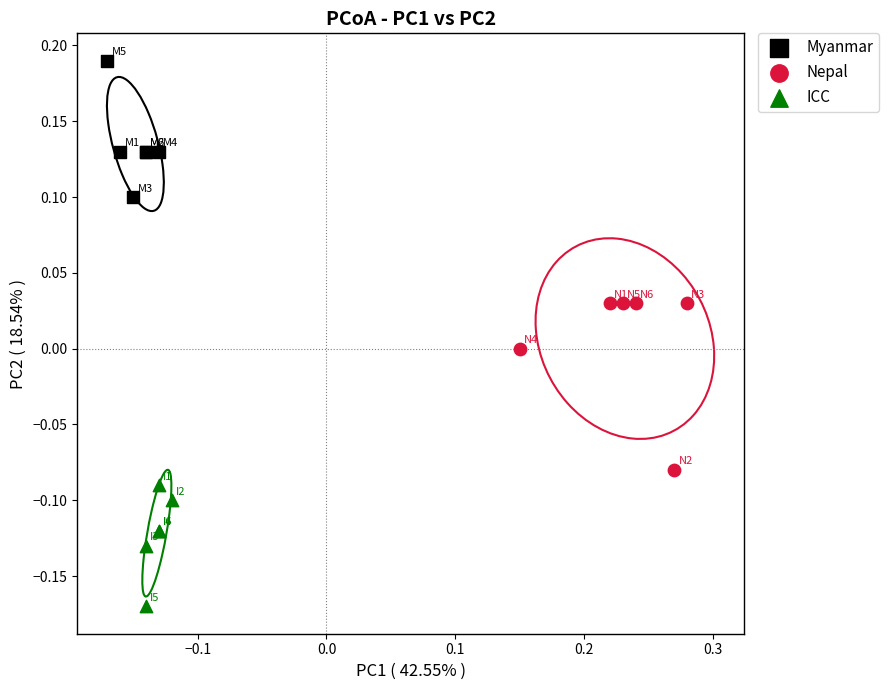

Which series reaches the minimum Y coordinate?

ICC